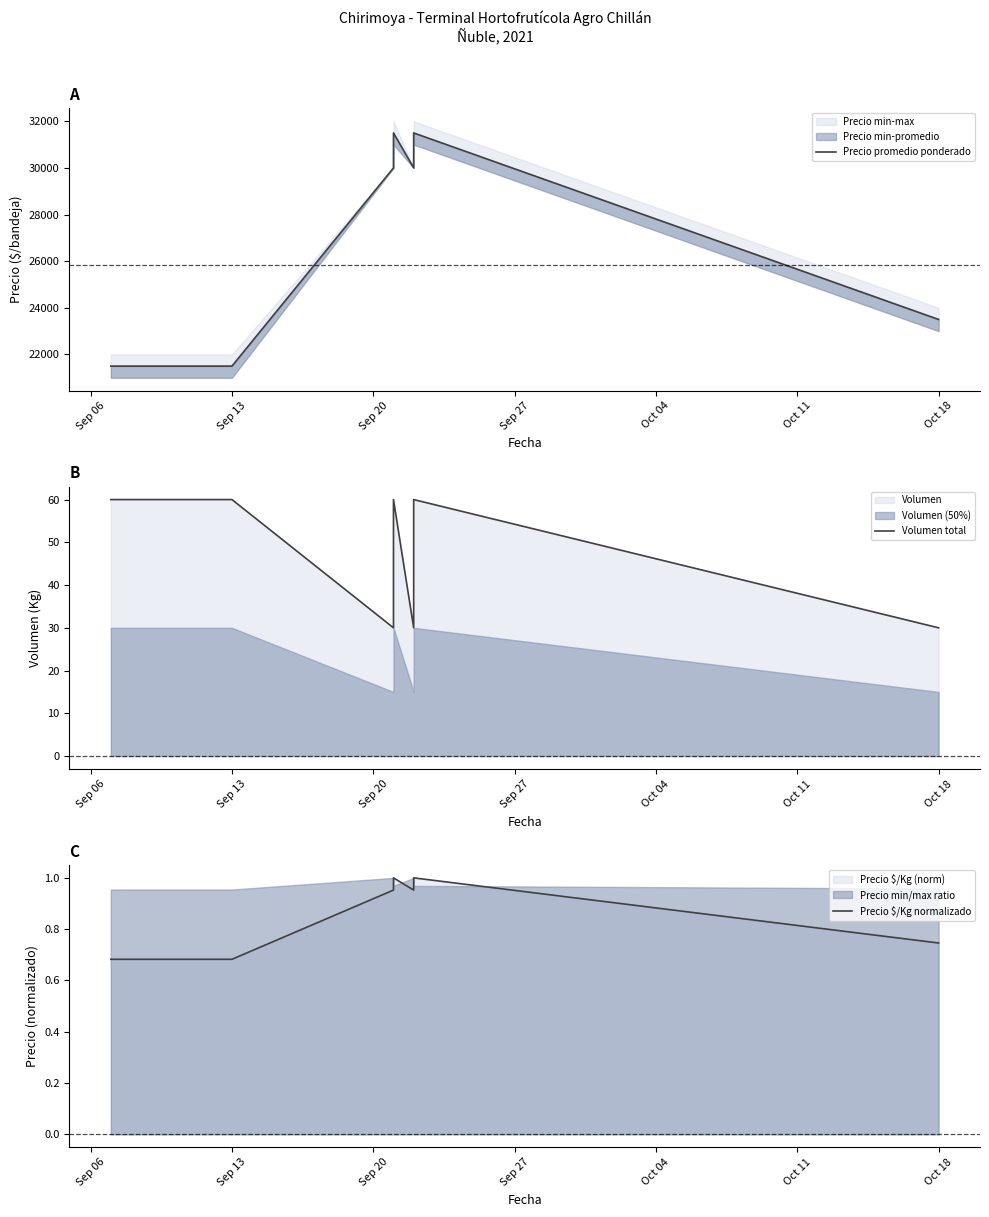

Is it true that Precio $/Kg normalizado equals 0.7 at Sep 13?

True